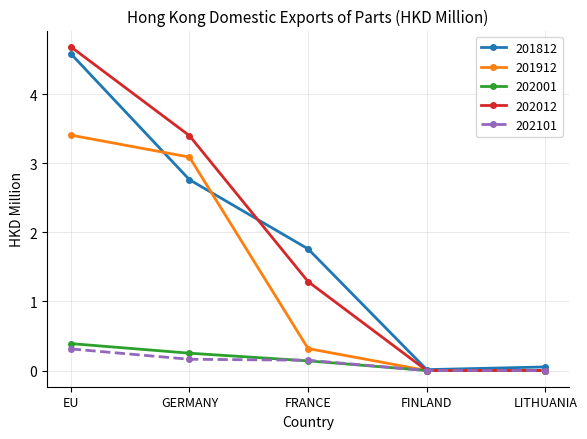

How many categories are shown in the chart?

5